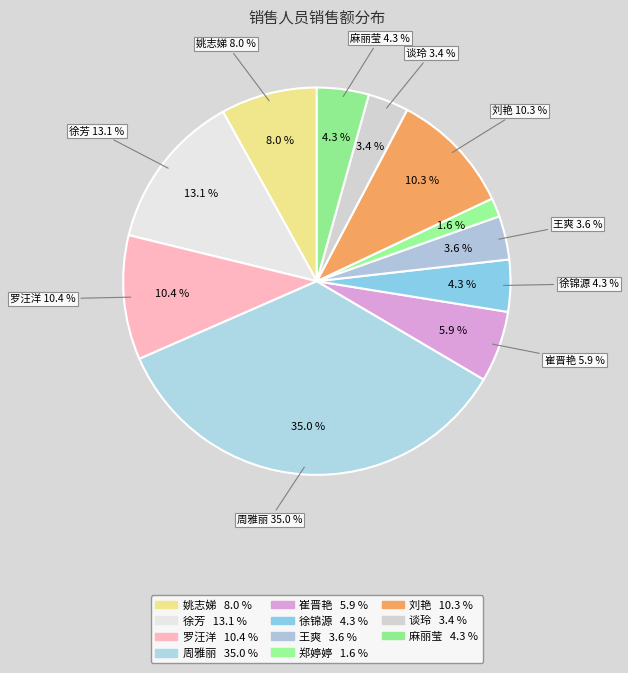

Is there a majority slice in this chart?

No